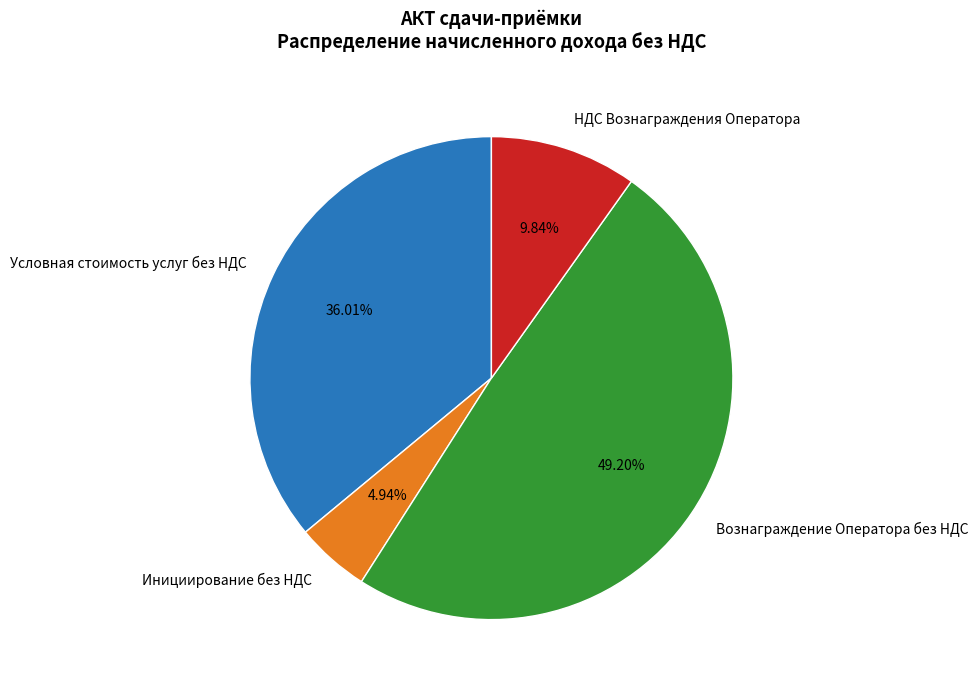

Which has a higher value, Вознаграждение Оператора без НДС or Условная стоимость услуг без НДС?

Вознаграждение Оператора без НДС